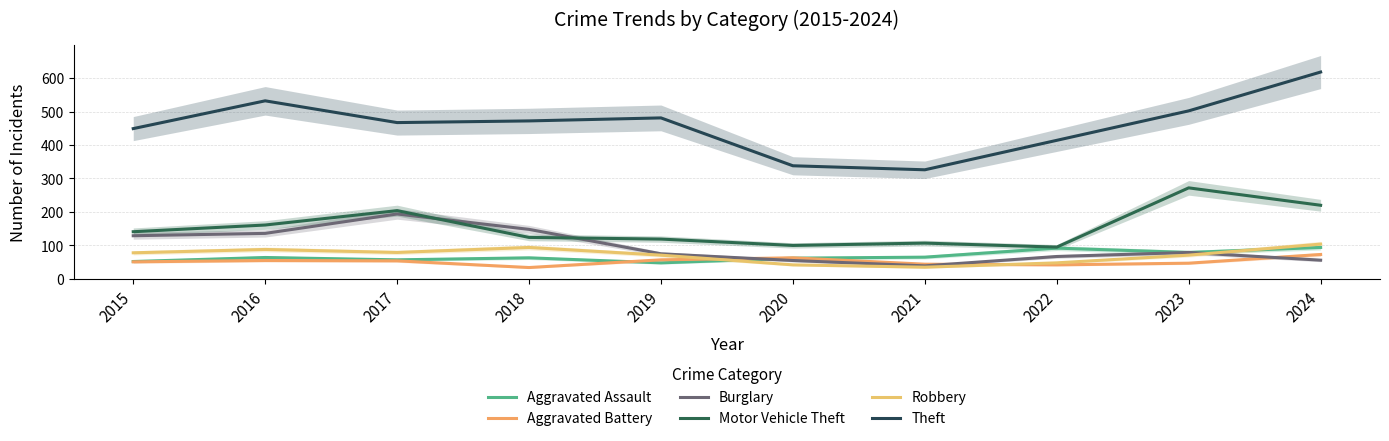

Where do Burglary and Aggravated Battery first cross each other?

2019 and 2020